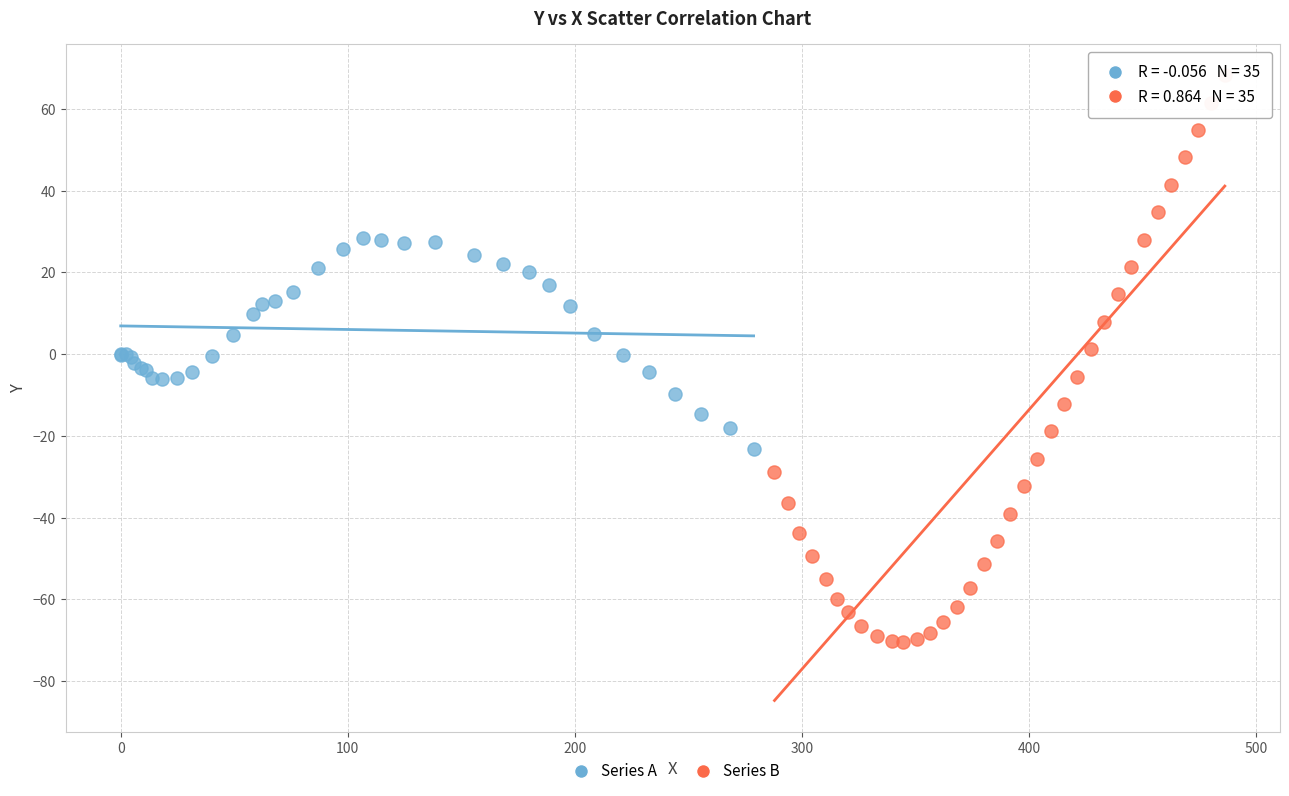

Which series has the widest spread of Y values?

Series B